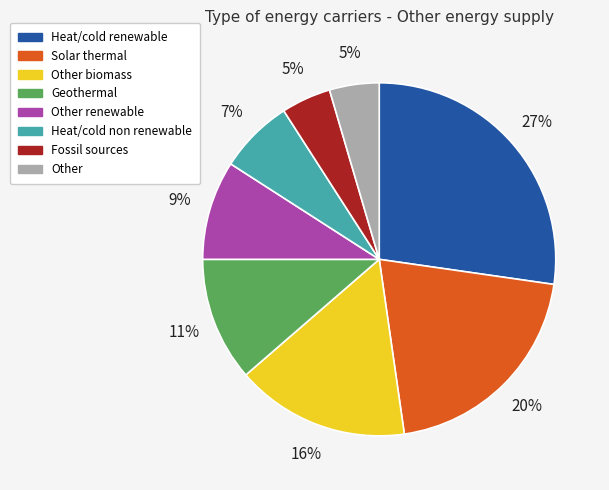

Is there any slice that represents more than half of the pie?

No